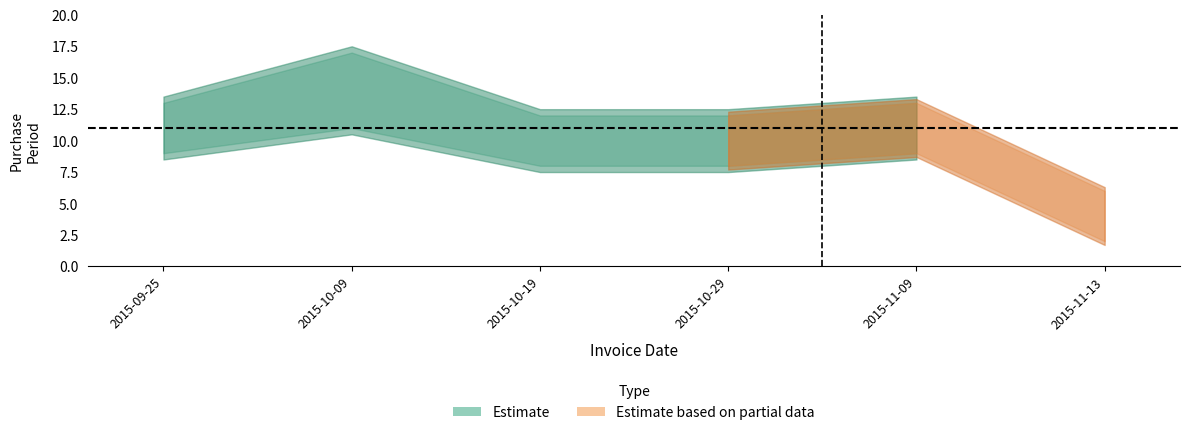

Does the chart have visible grid lines?

No